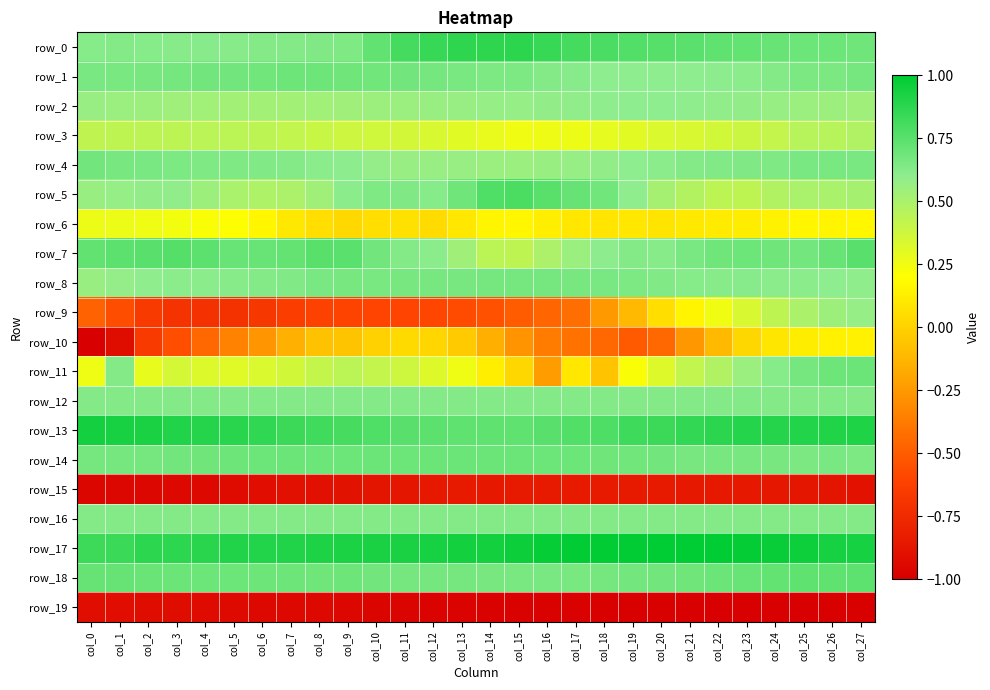

The value of row_2 at col_6 is 0.5. True or false?

True